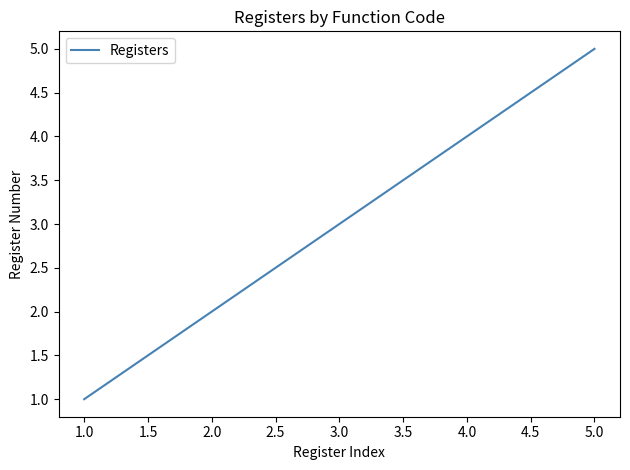

Which label corresponds to the smallest value in the chart?

1.0